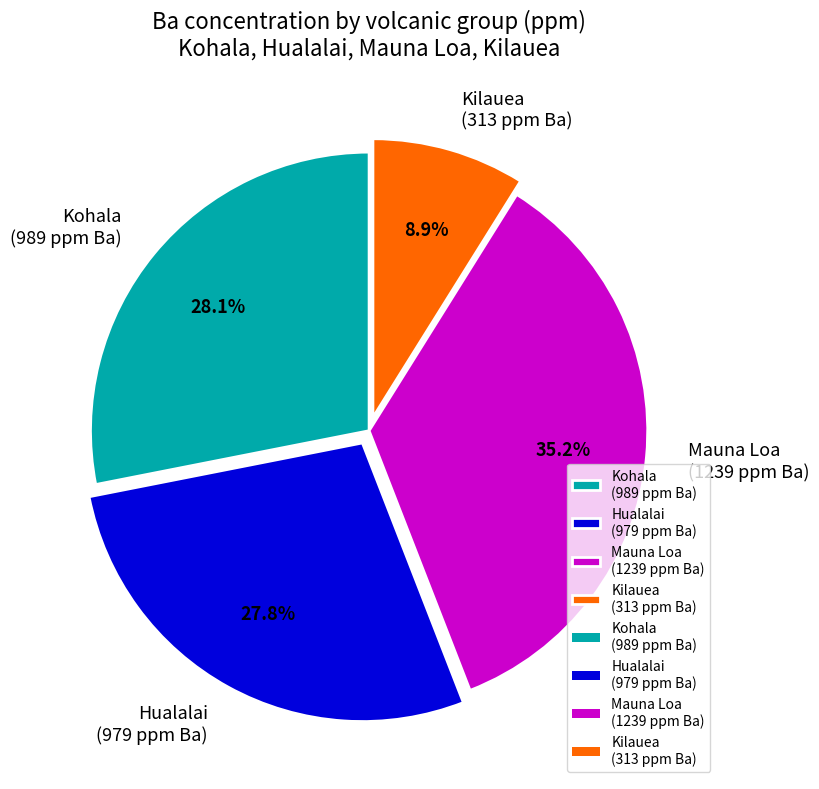

Which slice is the smallest?

Kilauea (313 ppm Ba)